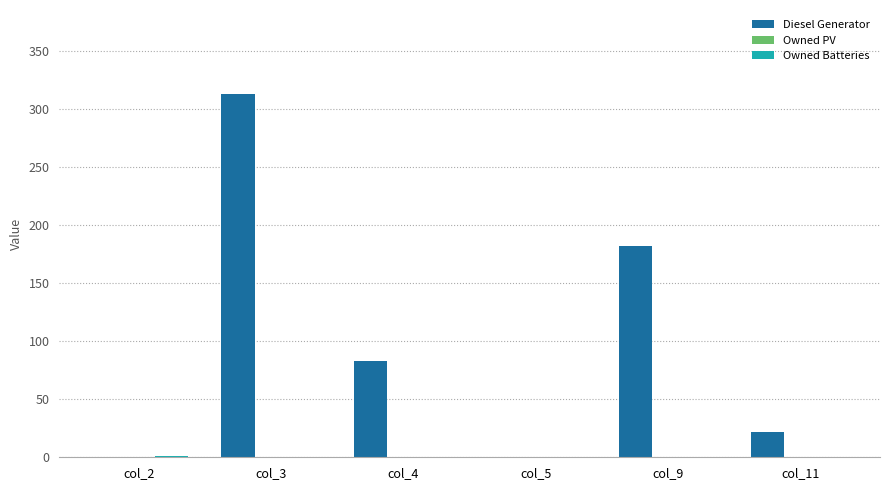

How many data points does each series have?

6